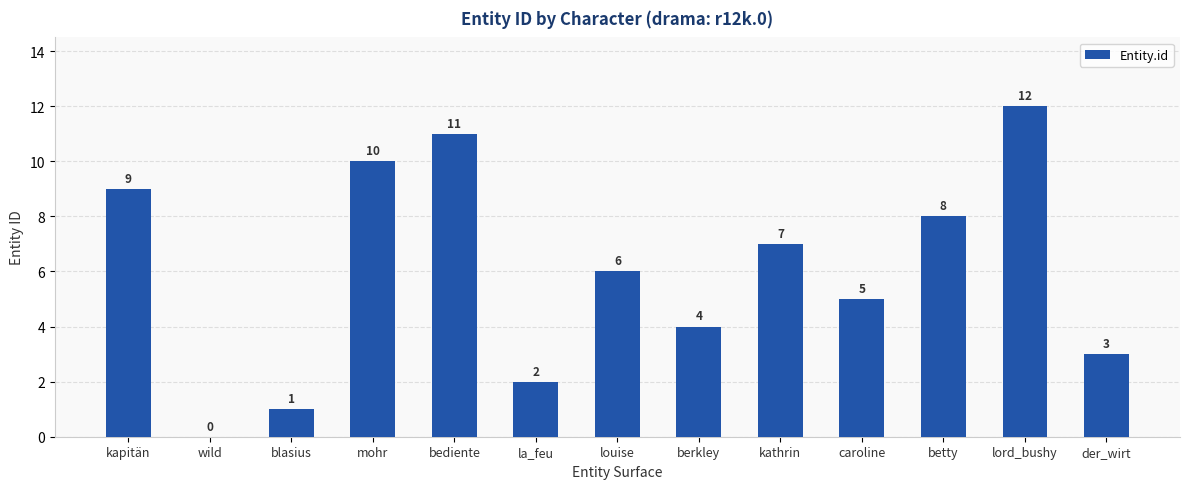

Are the bars grouped side by side (vs. stacked)?

No